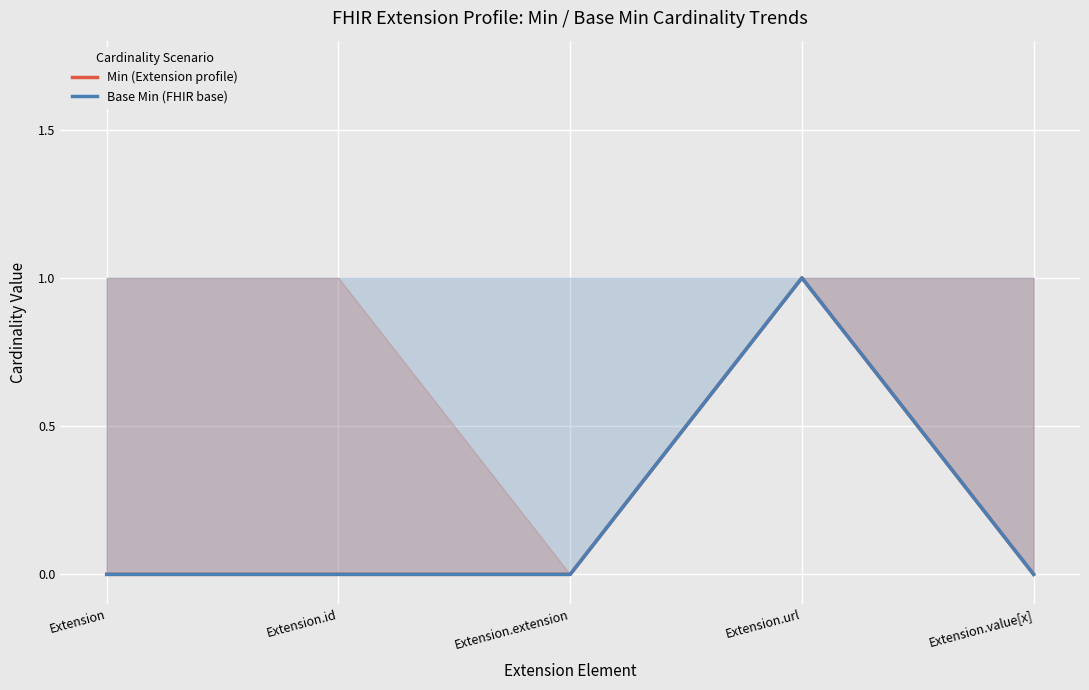

Reading left to right, list all the values displayed in this chart.

Min (Extension profile): Extension=0	Extension.id=0	Extension.extension=0	Extension.url=1	Extension.value[x]=0
Base Min (FHIR base): Extension=0	Extension.id=0	Extension.extension=0	Extension.url=1	Extension.value[x]=0